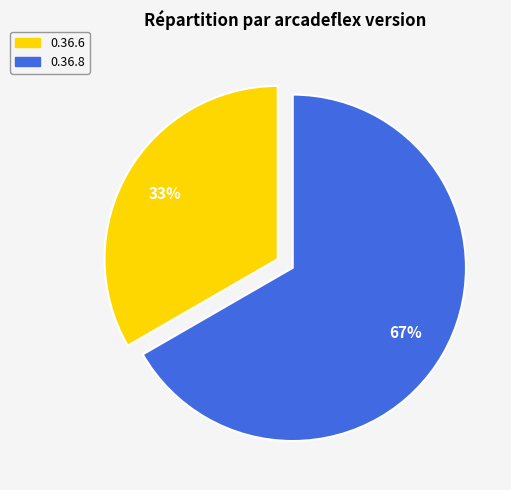

Which has a higher value, 0.36.8 or 0.36.6?

0.36.8